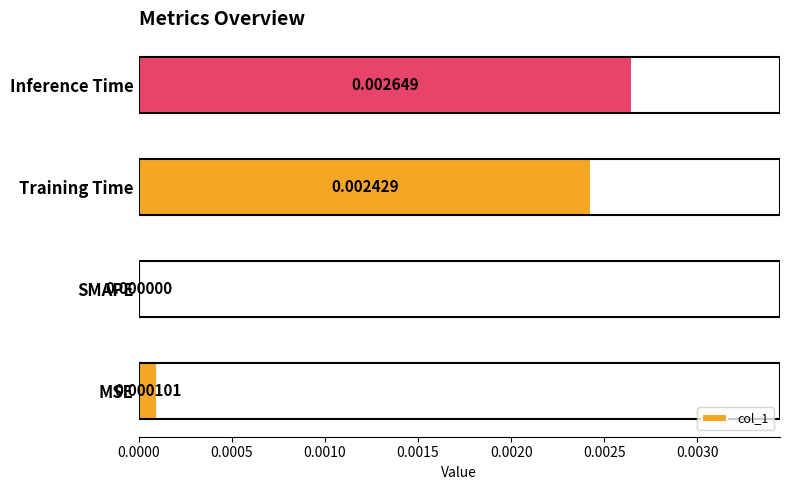

At which label is the value closest to 0?

SMAPE